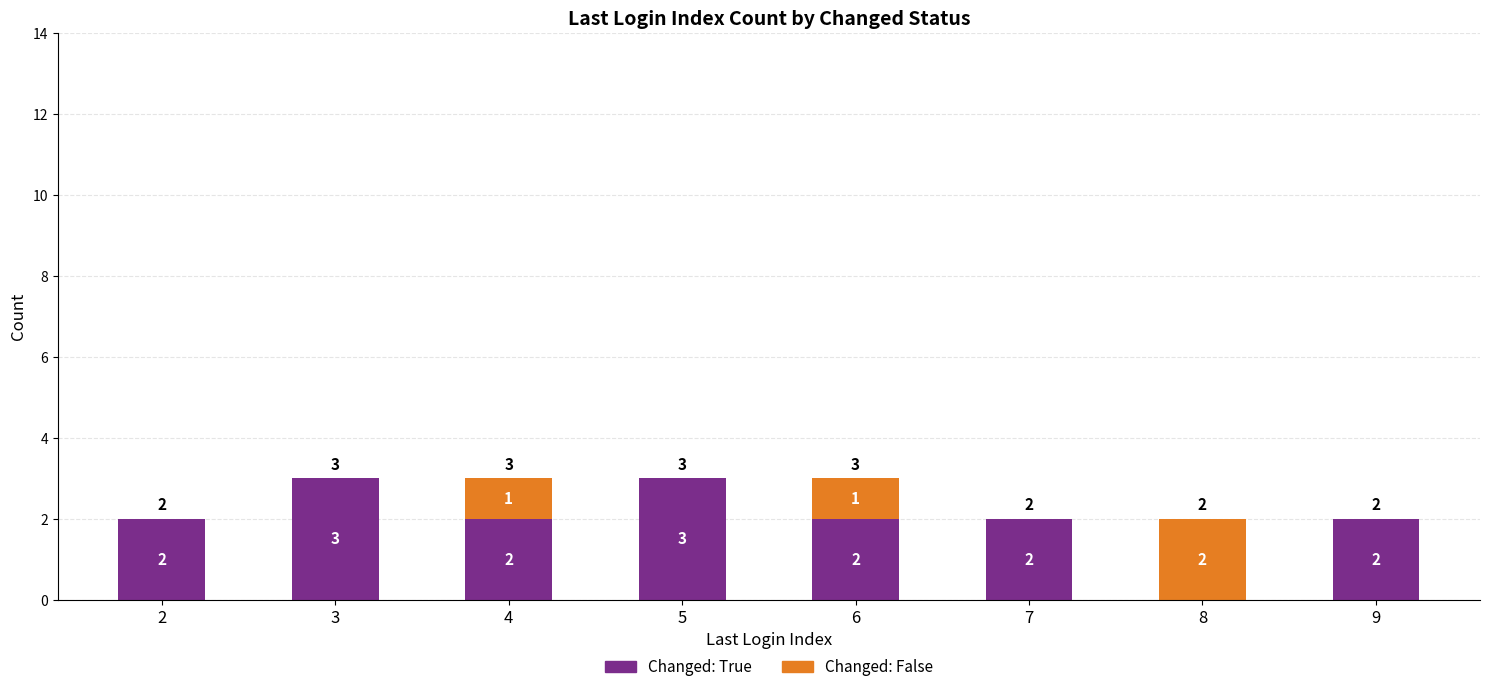

What is the total value across all series at 4?

3